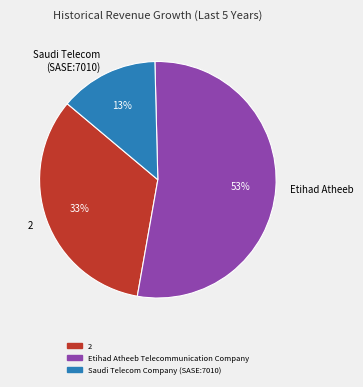

Between Etihad Atheeb and Saudi Telecom (SASE:7010), which is larger?

Etihad Atheeb